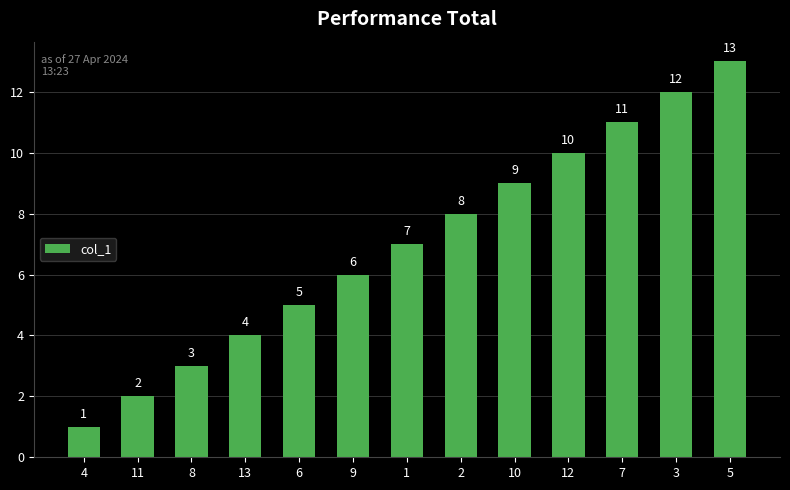

Which has a higher value, 7 or 10?

7